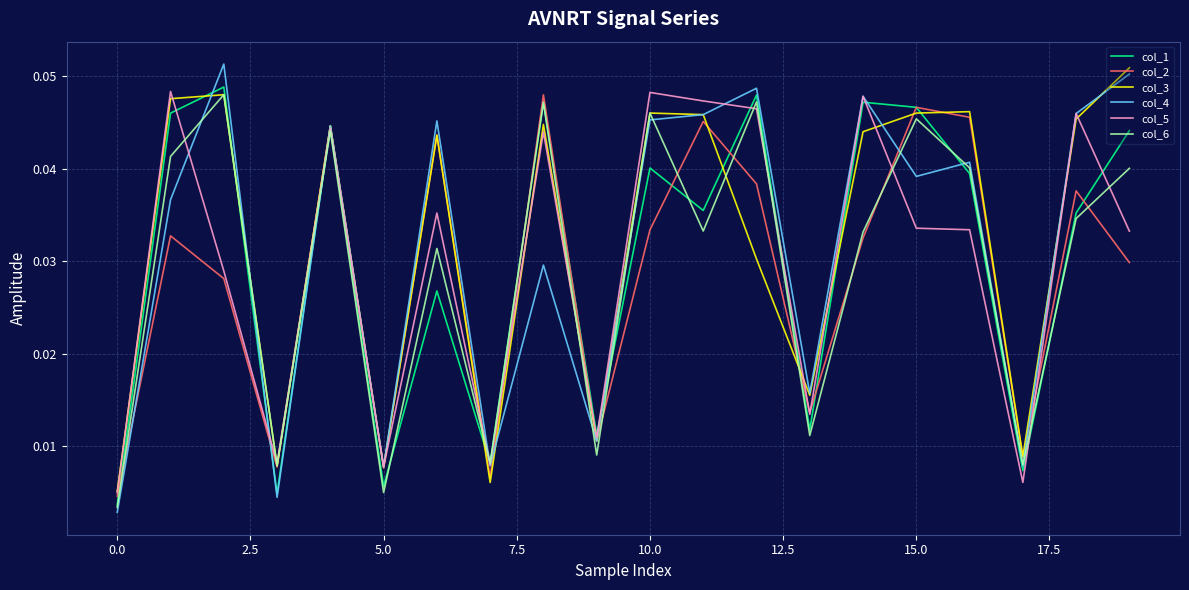

How many col_2 values are between 0 and 1?

20